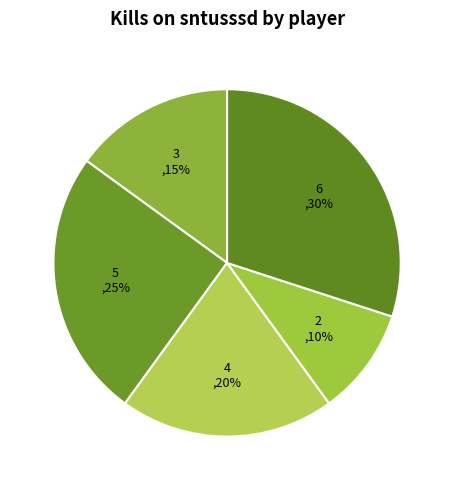

Count the number of slices in the pie.

5